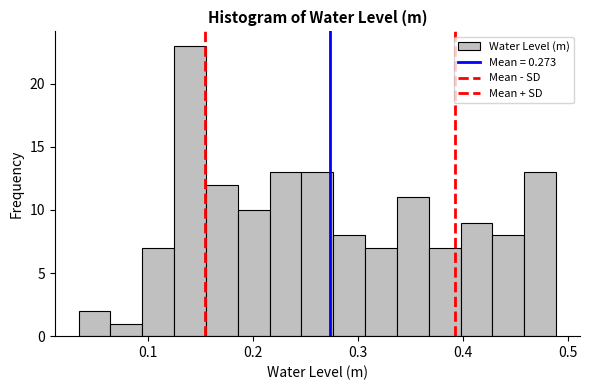

Read against the x-axis, roughly where is the centre of the tallest bar?

0.14